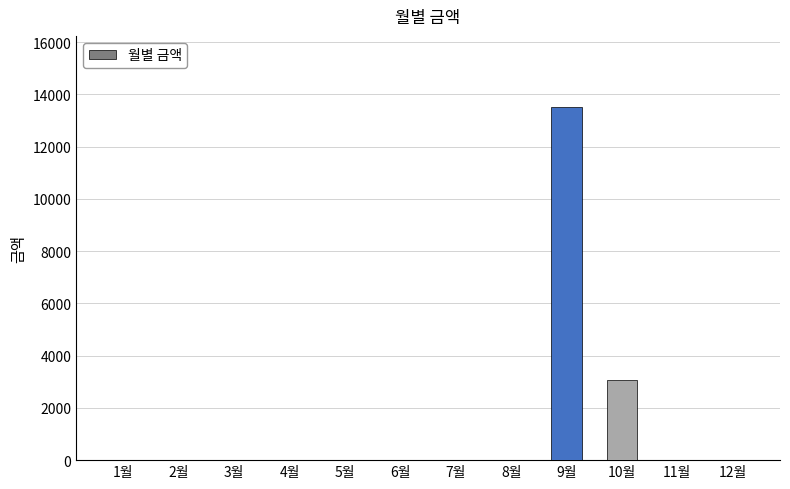

Reading left to right, list all the values displayed in this chart.

0	0	0	0	0	0	0	0	13530	3050	0	0